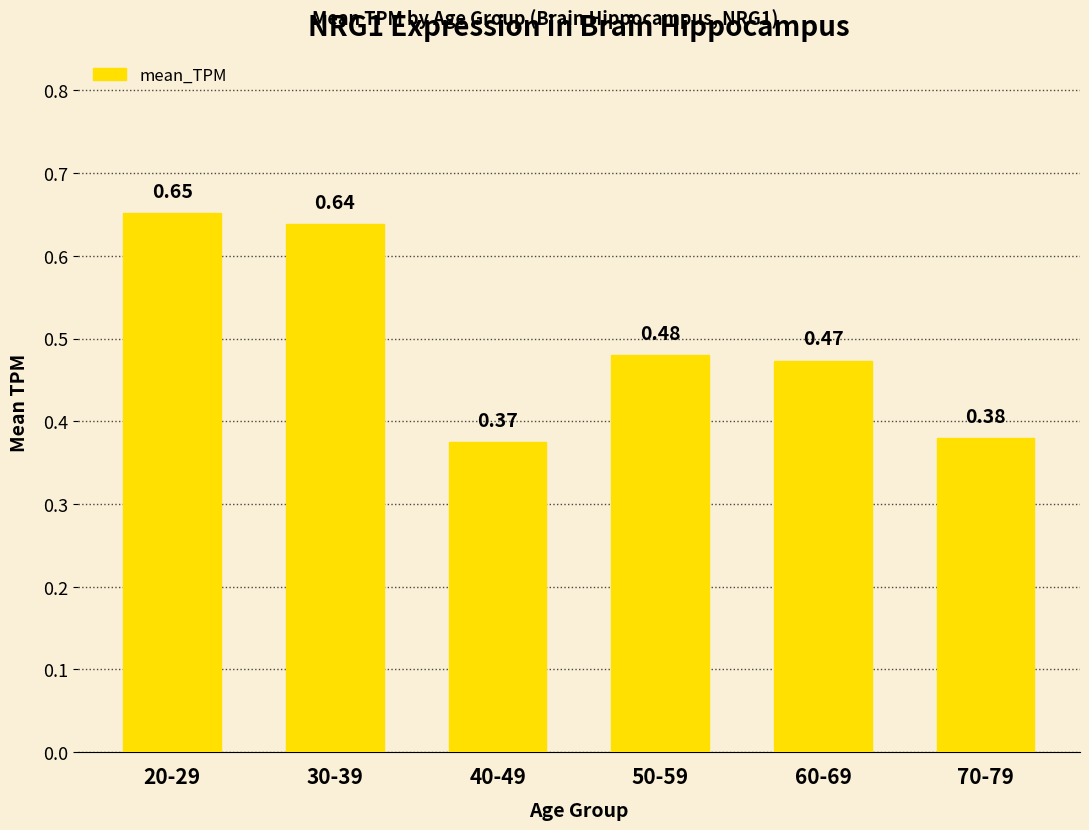

Rank the categories by value from lowest to highest.

40-49, 70-79, 60-69, 50-59, 30-39, 20-29